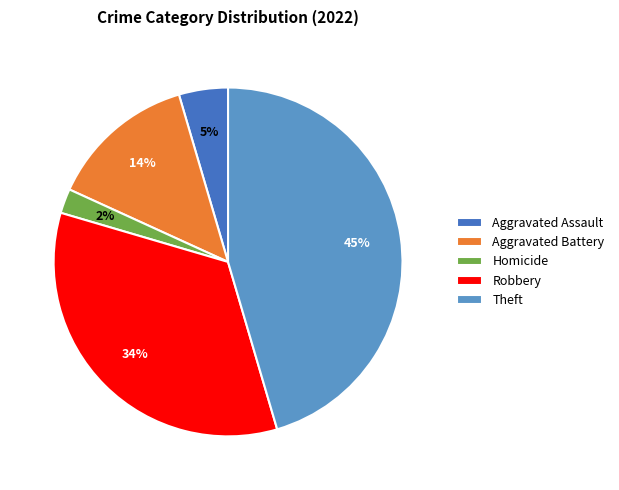

To the nearest percent, what is the difference between the largest and smallest slice percentages?

43%